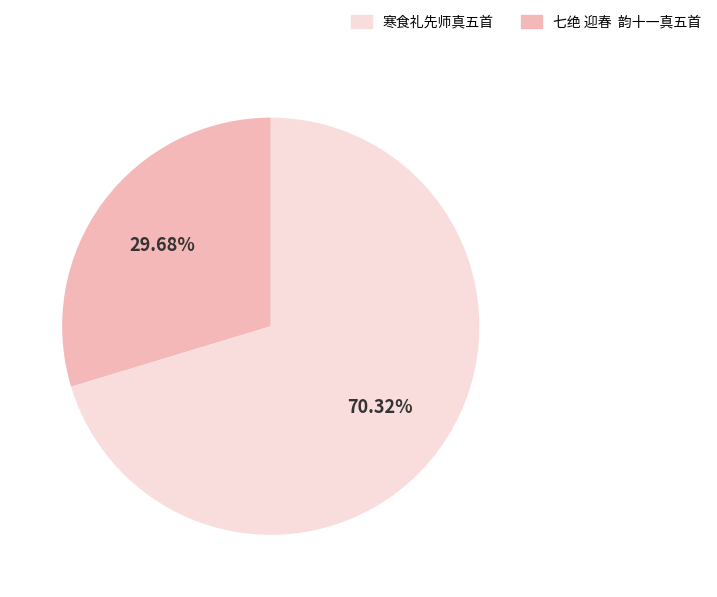

Is there a majority slice in this chart?

Yes